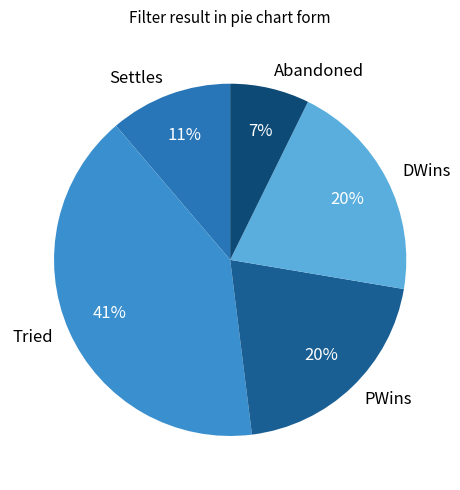

Does Settles account for over 50% of the chart?

No